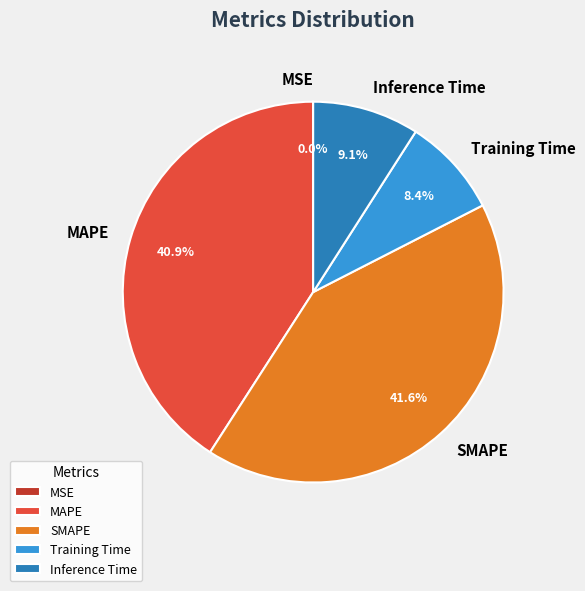

To the nearest percent, what is the average slice percentage?

20%